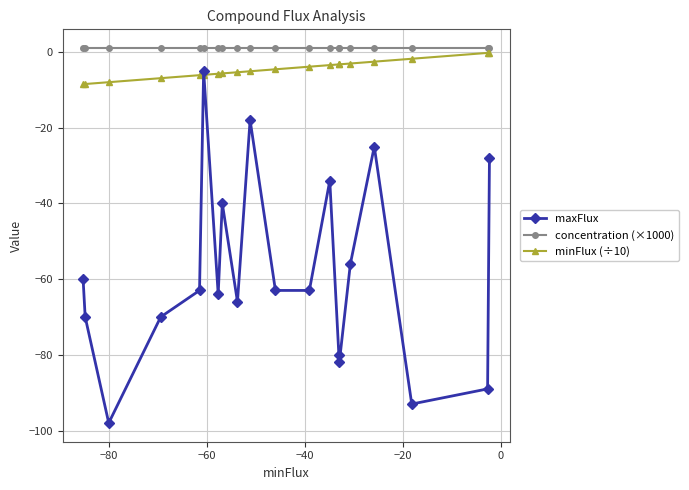

Which series has the widest spread of values?

maxFlux